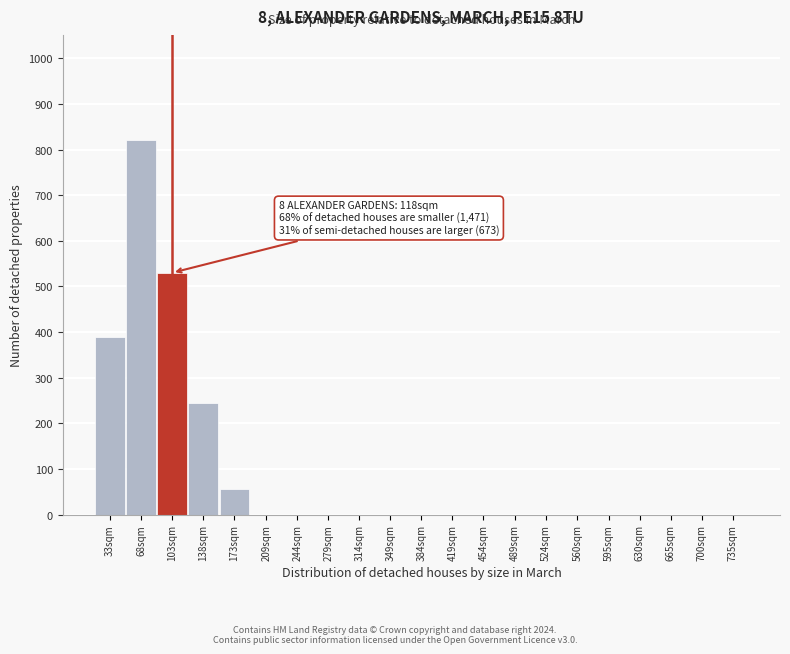

Reading right to left, transcribe all the data shown in this chart.

735sqm=0	700sqm=0	665sqm=0	630sqm=0	595sqm=0	560sqm=0	524sqm=0	489sqm=0	454sqm=0	419sqm=0	384sqm=0	349sqm=0	314sqm=0	279sqm=0	244sqm=0	209sqm=0	173sqm=55	138sqm=245	103sqm=530	68sqm=820	33sqm=390